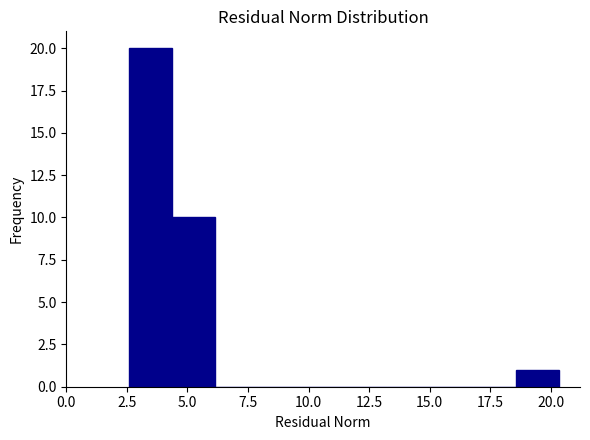

Read against the x-axis, roughly where is the centre of the tallest bar?

3.5